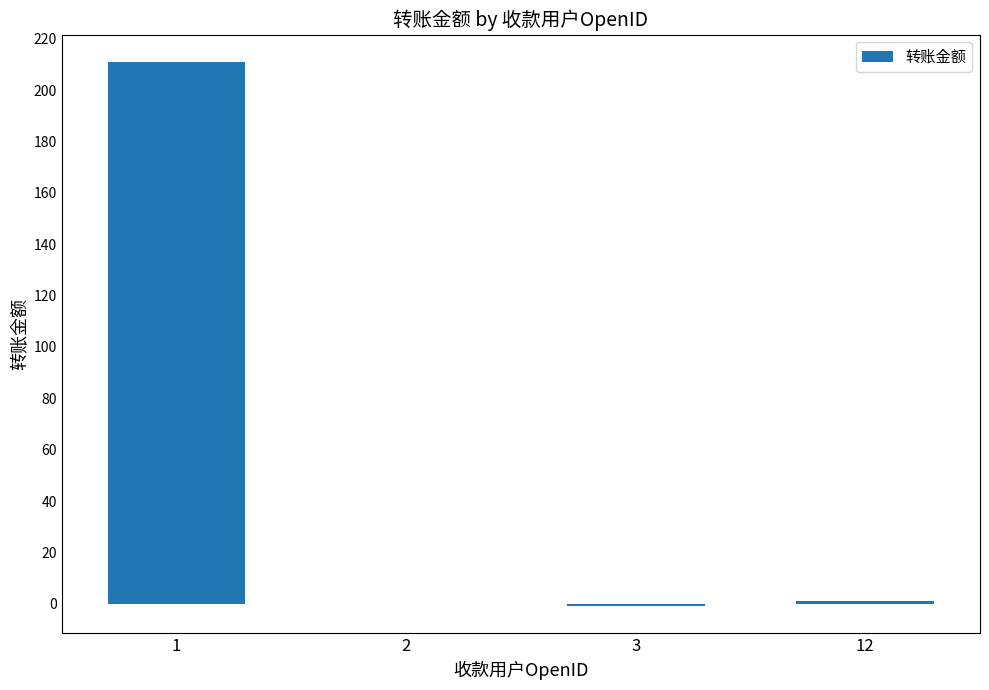

Does the chart contain stacked bars?

No